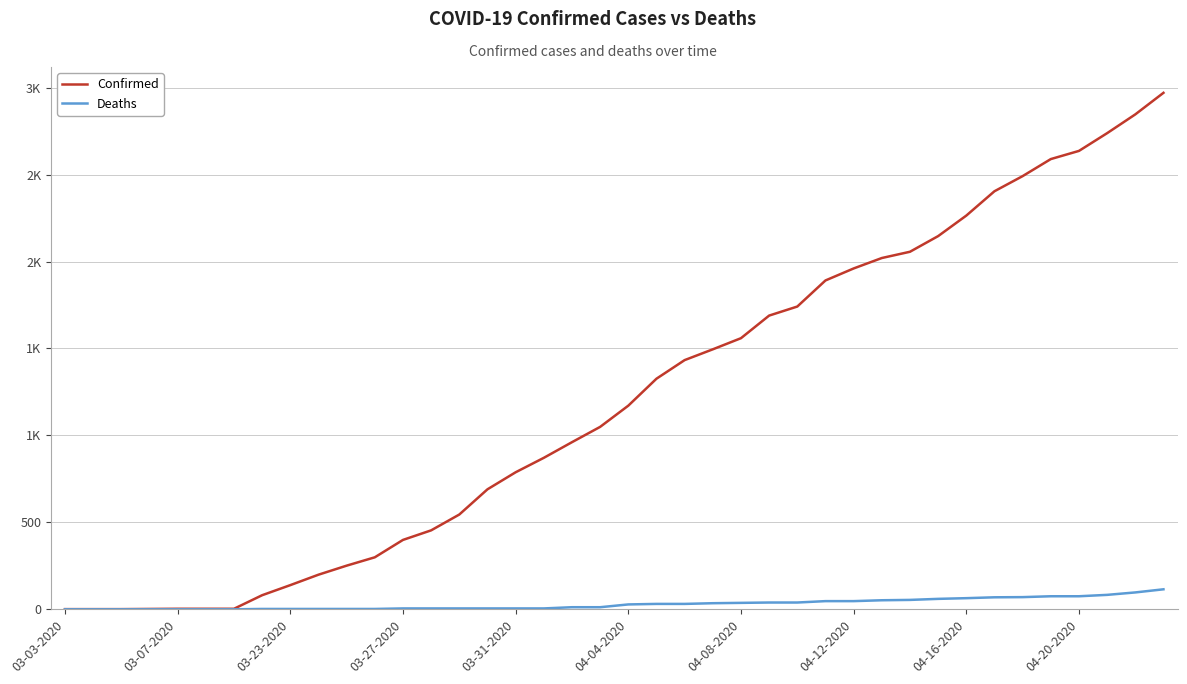

Which series has the largest total across all categories?

Confirmed